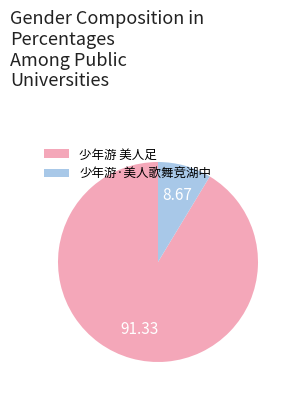

How many slices are in this pie chart?

2